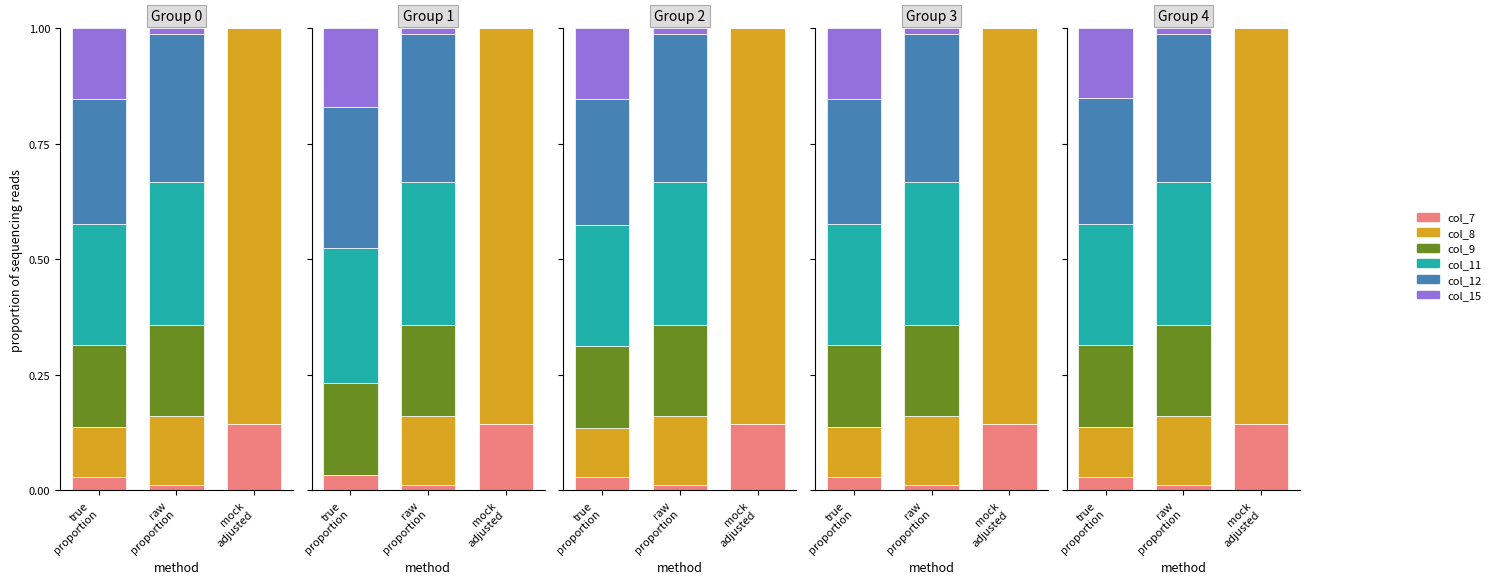

The col_11 series shows -0.2 at mock
adjusted. True or false?

False